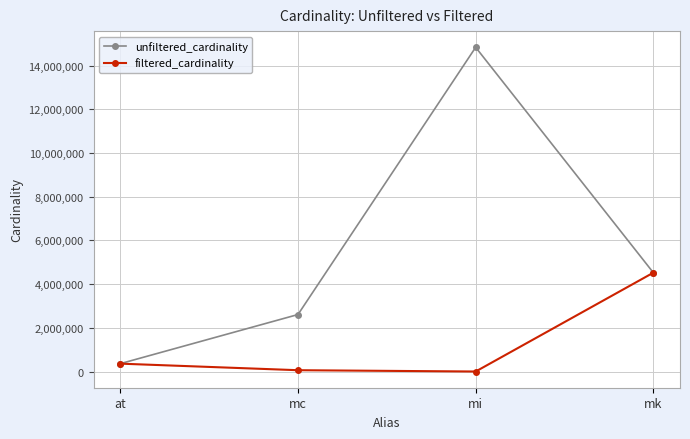

True or false: unfiltered_cardinality has more than 2 points higher than both neighbors.

False